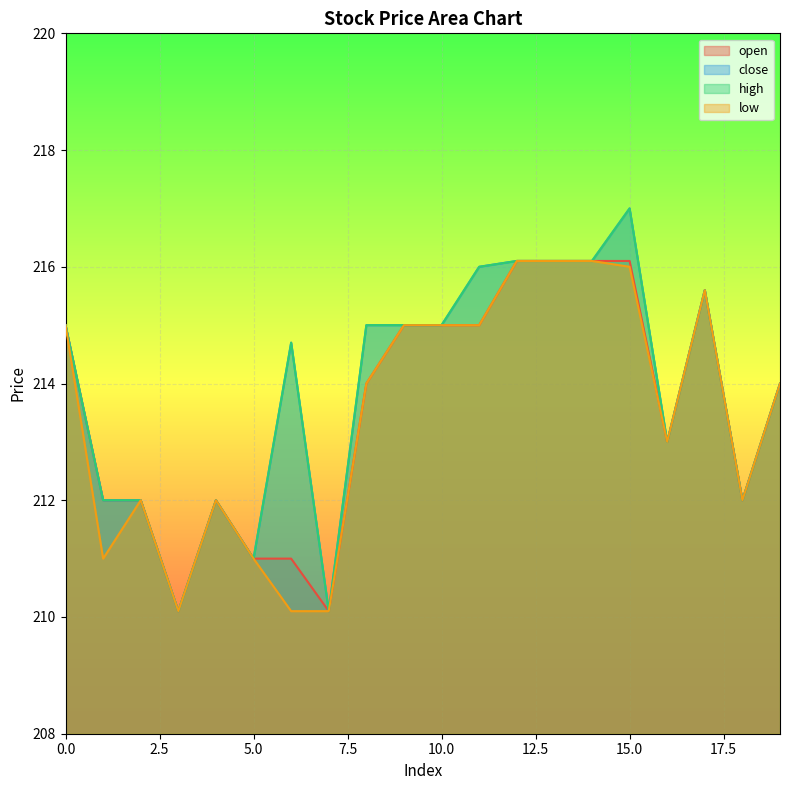

How many interior local valleys does the high series have?

5